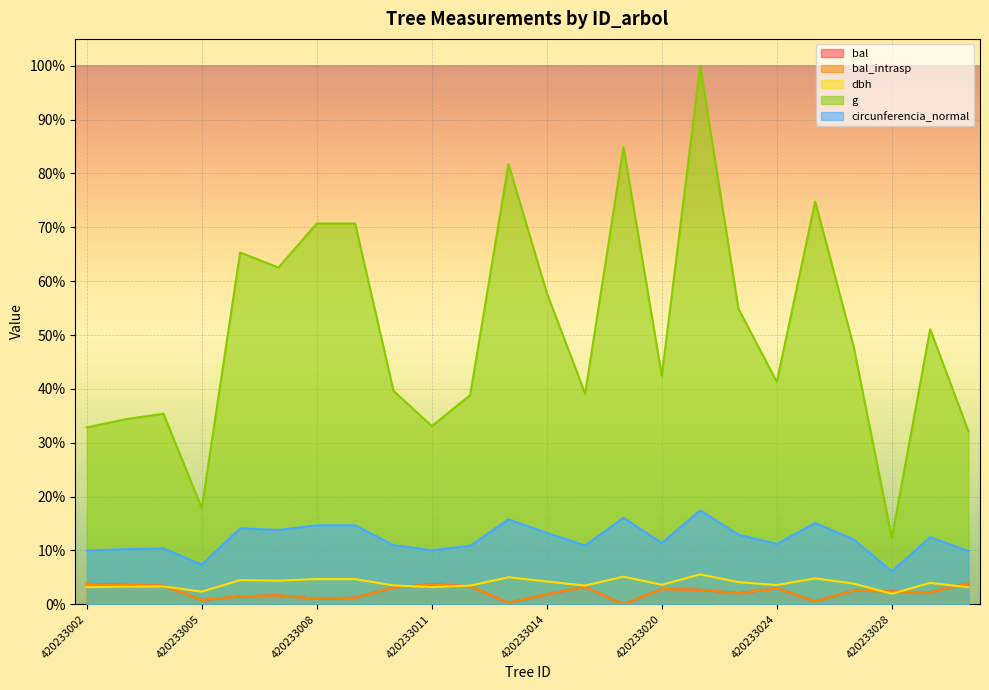

What is the difference between the highest and lowest values at 420233005?

0.2